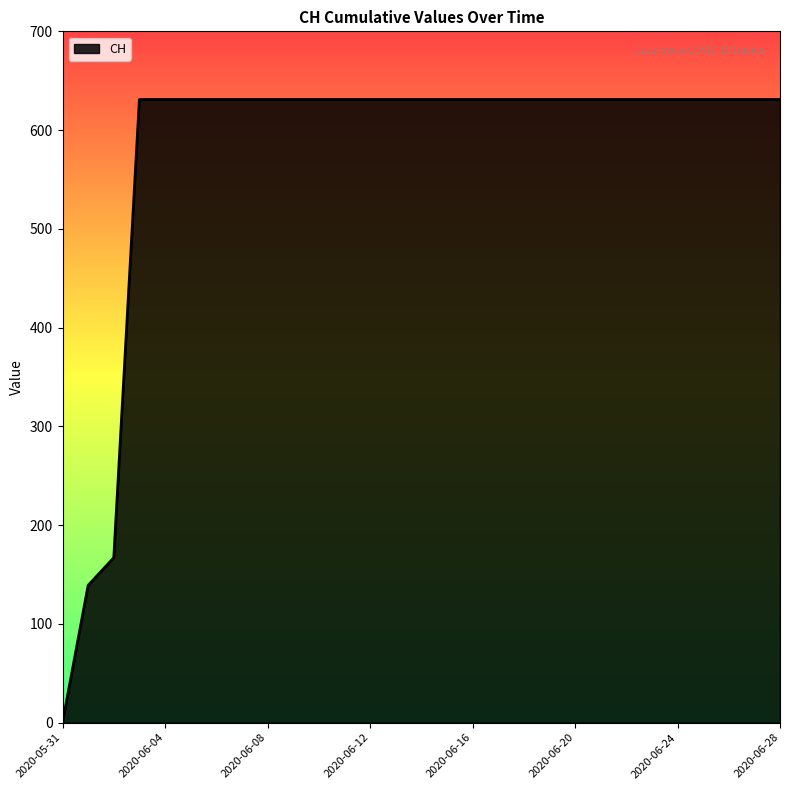

What is the sum of all values?

16712